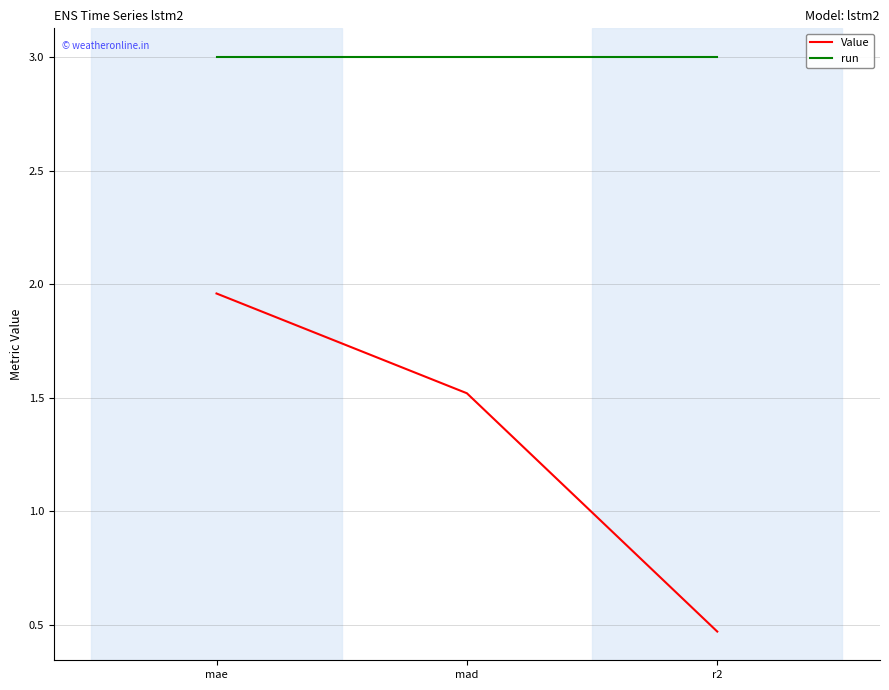

At which label does Value first exceed 1?

mae